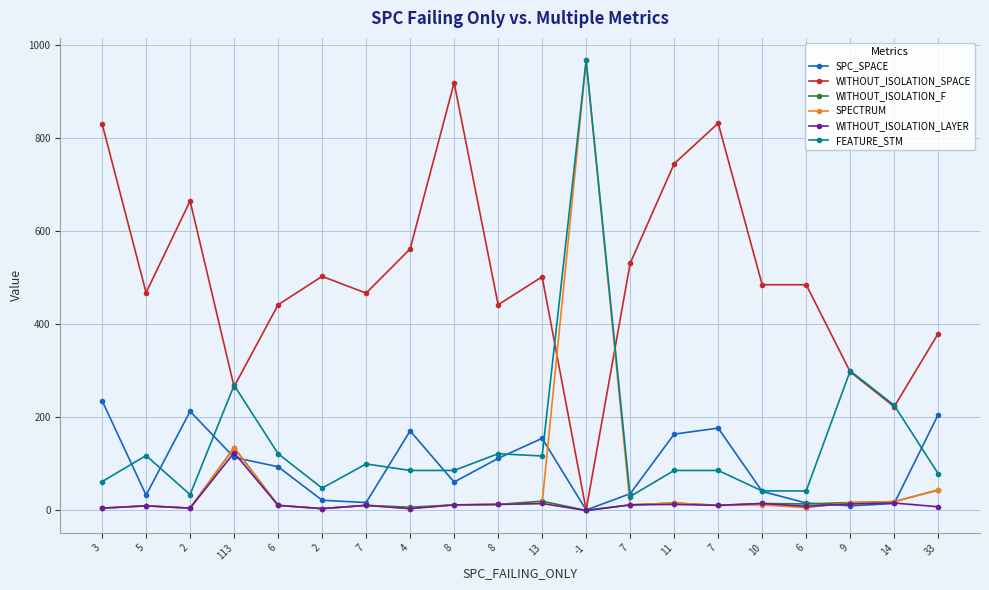

What are all the series names shown in the legend?

SPC_SPACE, WITHOUT_ISOLATION_SPACE, WITHOUT_ISOLATION_F, SPECTRUM, WITHOUT_ISOLATION_LAYER, FEATURE_STM